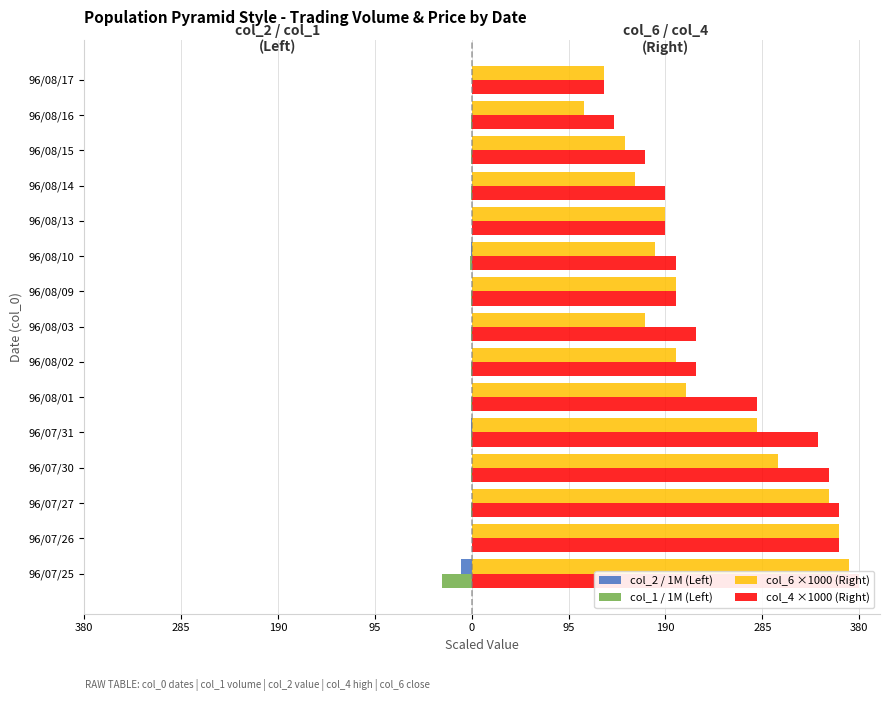

What is the maximum value shown in the chart?

380.0